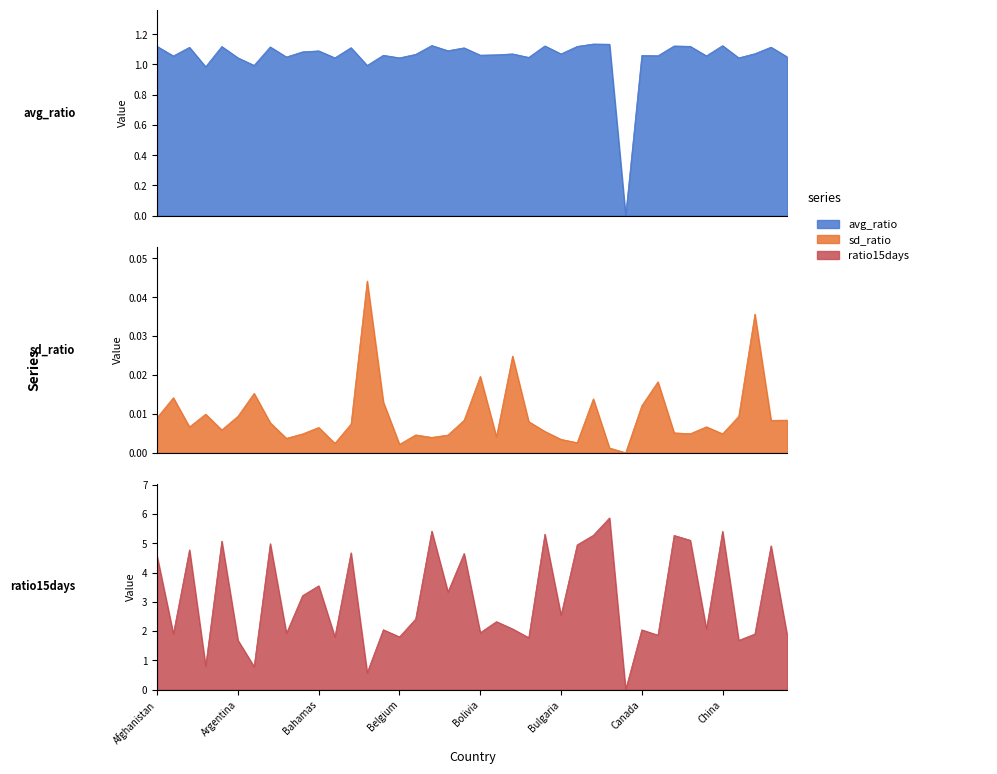

True or false: avg_ratio has more than 2 interior local peaks.

True